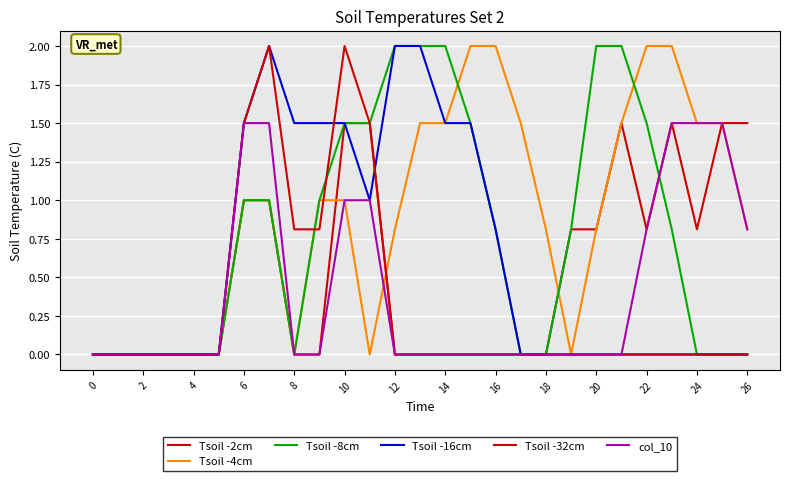

Which series has the largest range (max minus min)?

Tsoil -4cm